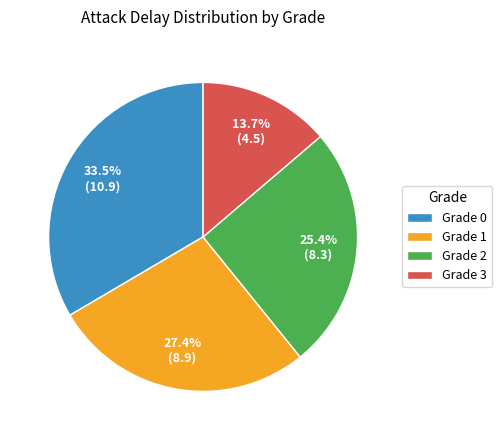

What is the smallest slice in the pie chart?

Grade 3